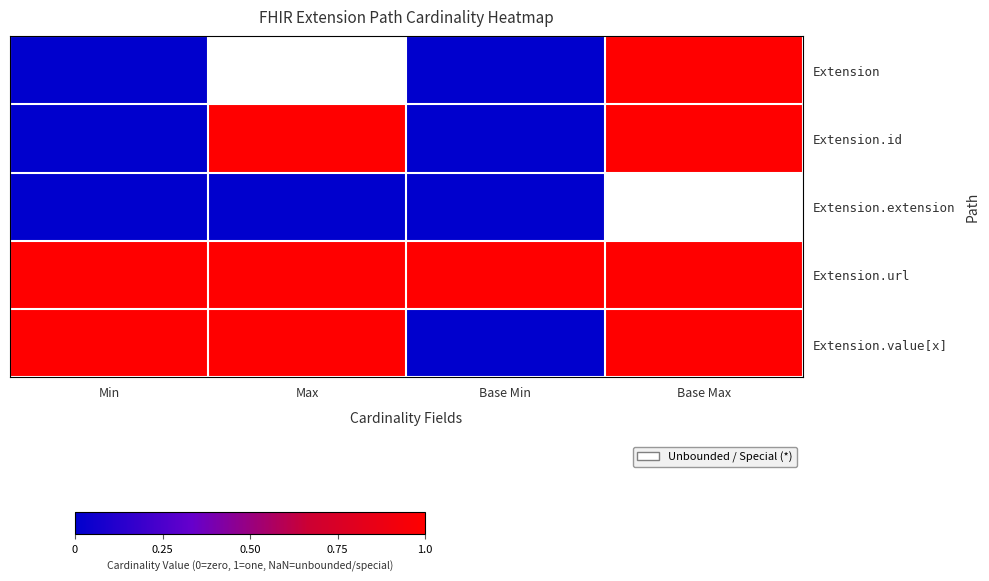

List the labels in order of Extension.value[x] value, largest first.

Min, Max, Base Max, Base Min